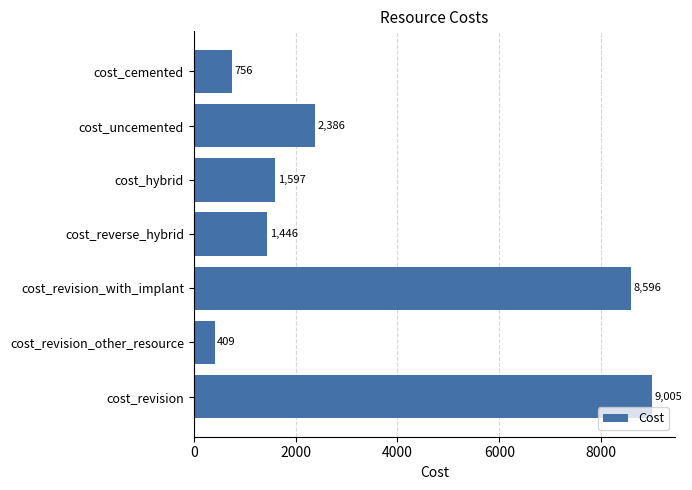

Where is the data nearest to the value 4707?

cost_uncemented